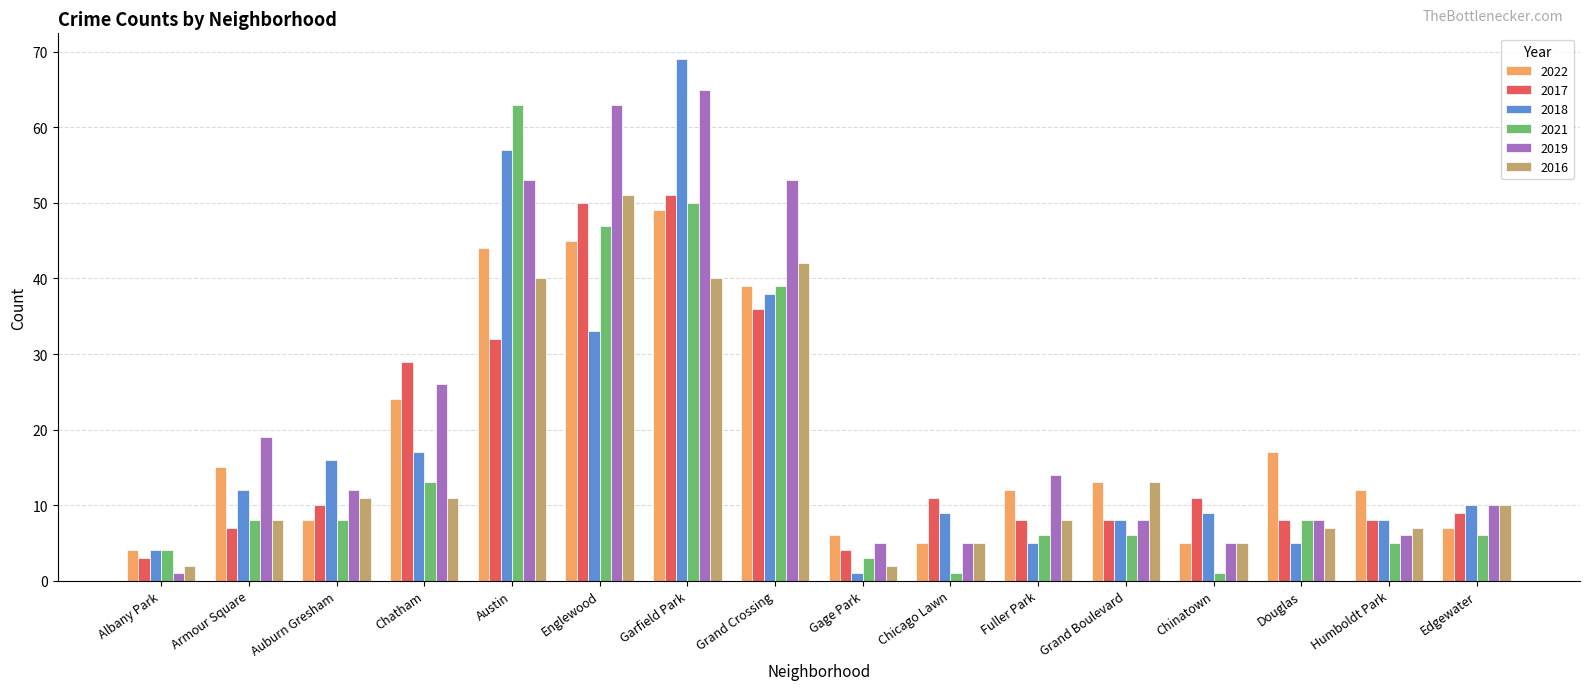

Between Albany Park and Englewood, which series saw the biggest shift?

2019